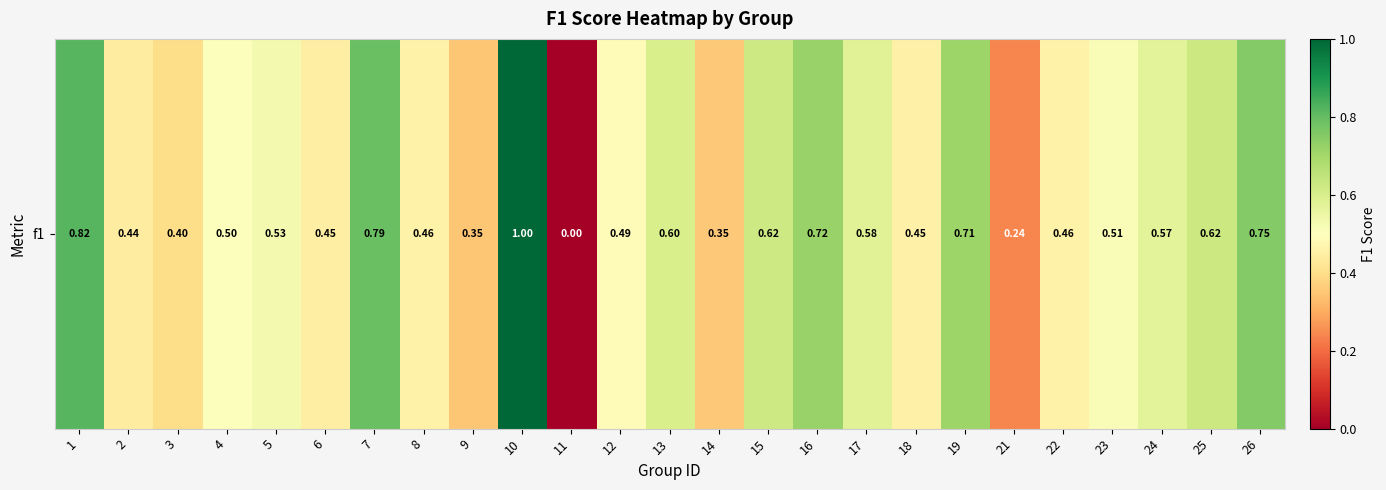

List the labels in order of value, smallest first.

11, 21, 9, 14, 3, 2, 6, 18, 8, 22, 12, 4, 23, 5, 24, 17, 13, 15, 25, 19, 16, 26, 7, 1, 10